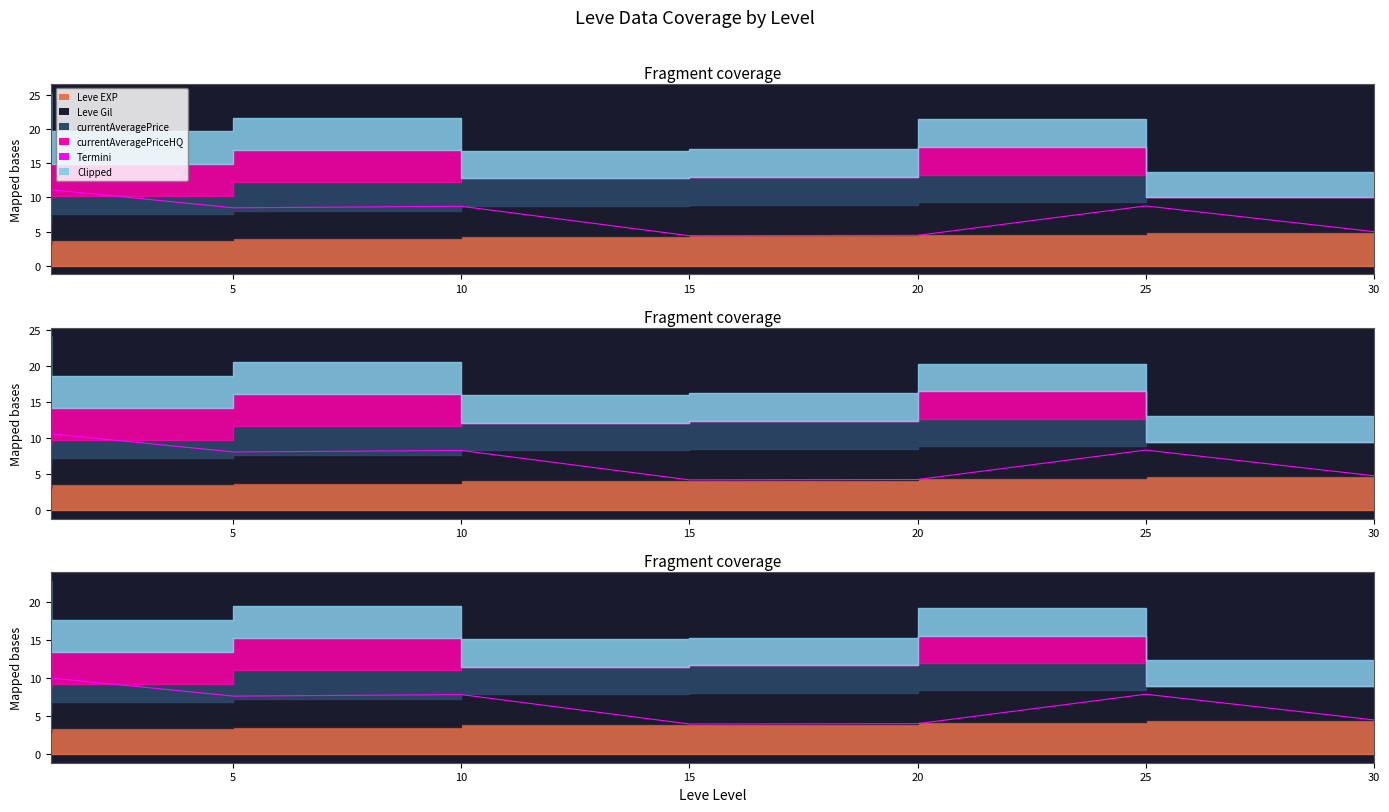

True or false: there are more than 2 points higher than both neighbors.

False